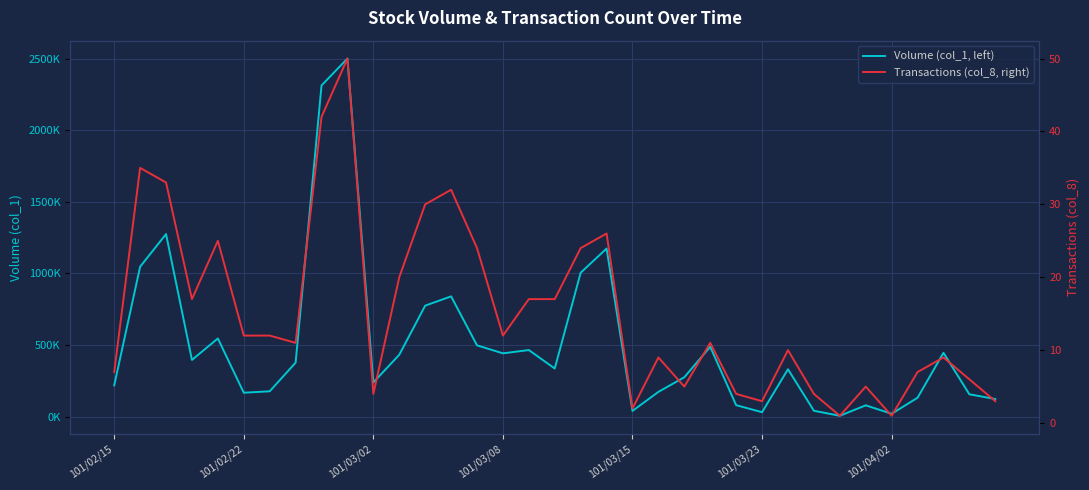

Between 101/03/23 and 19, which is larger?

19